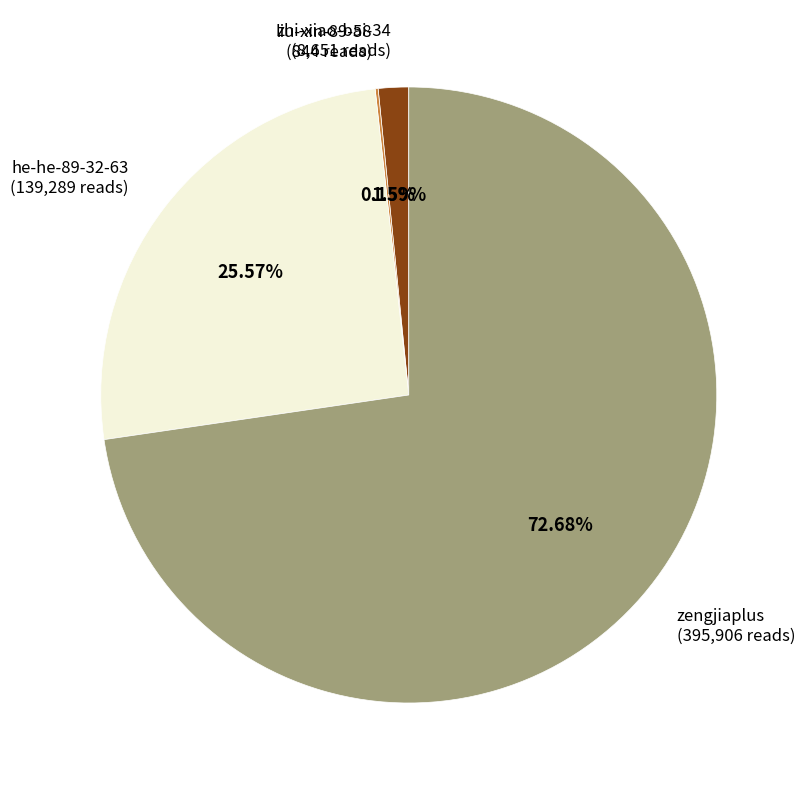

Combined, do zhi-xiao-bai-34 (8,651 reads) and he-he-89-32-63 (139,289 reads) account for over 50%?

No